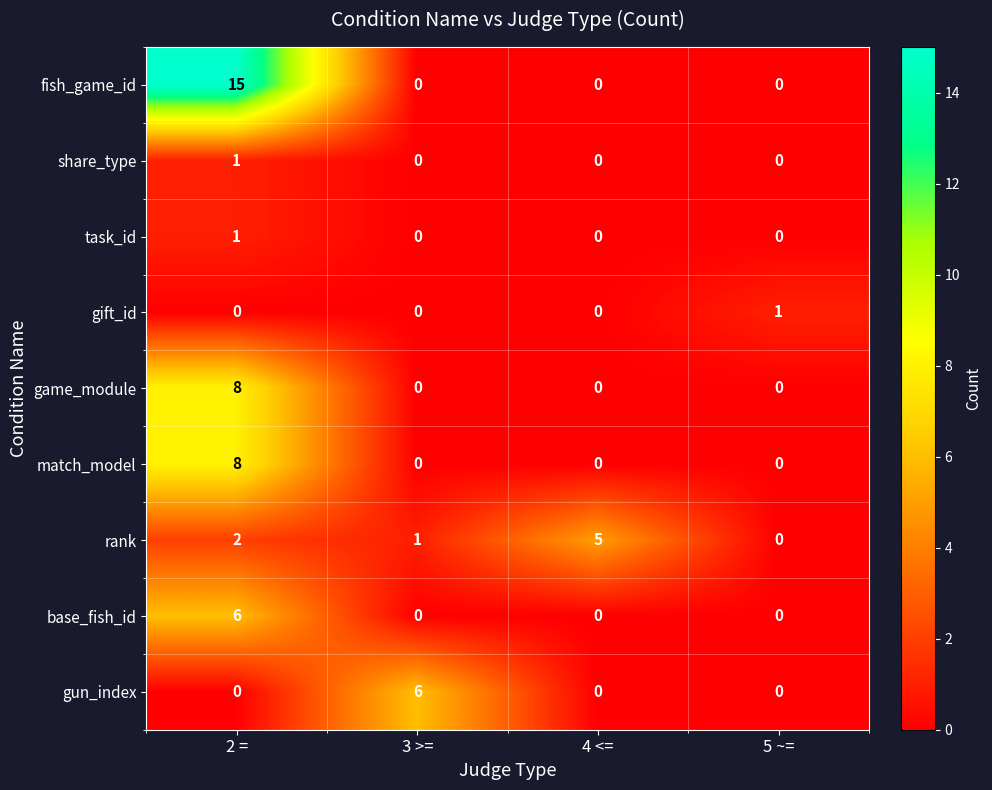

What is the spread (max minus min) of values at 4 <=?

5